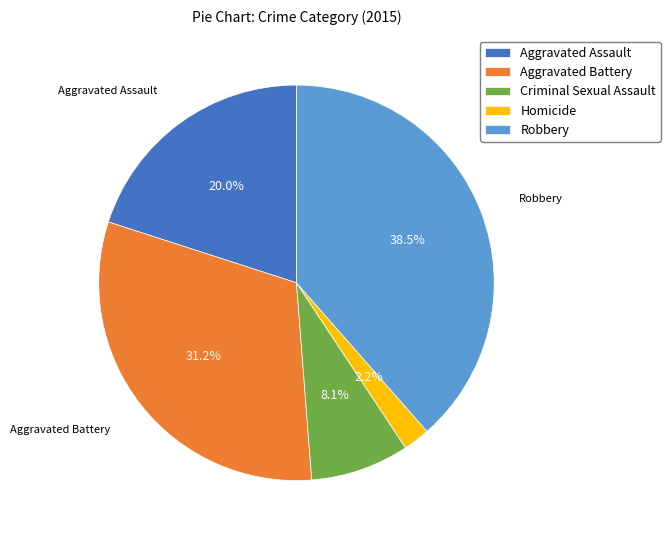

Is there any slice that represents more than half of the pie?

No